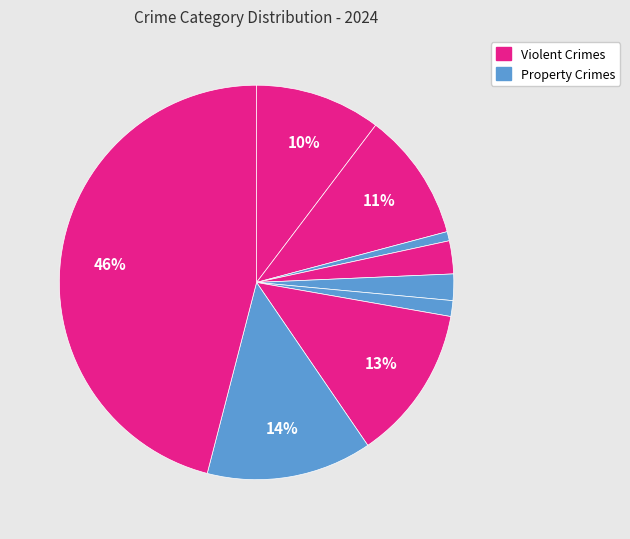

How many slices are in this pie chart?

9